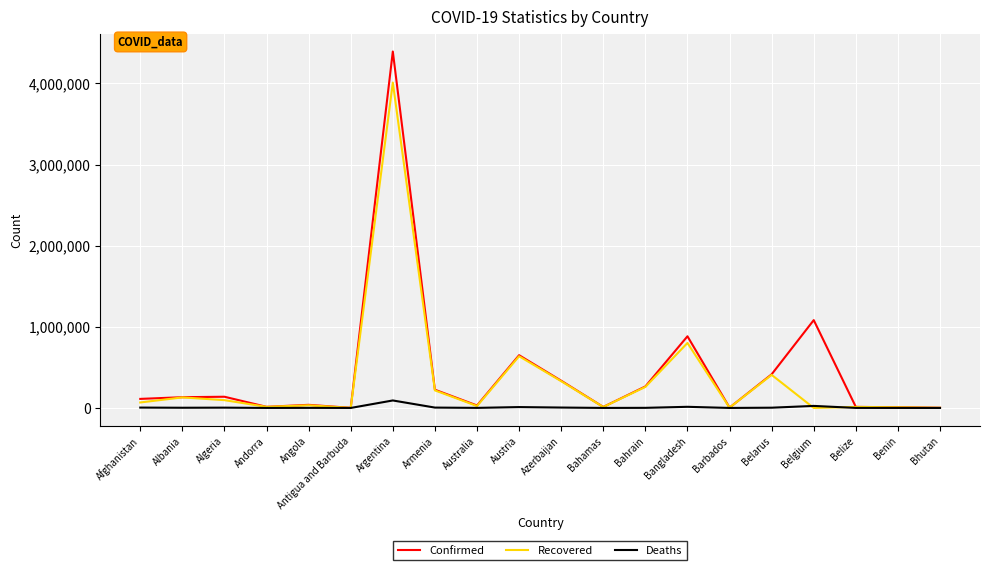

What is the sum of all Deaths values?

169501